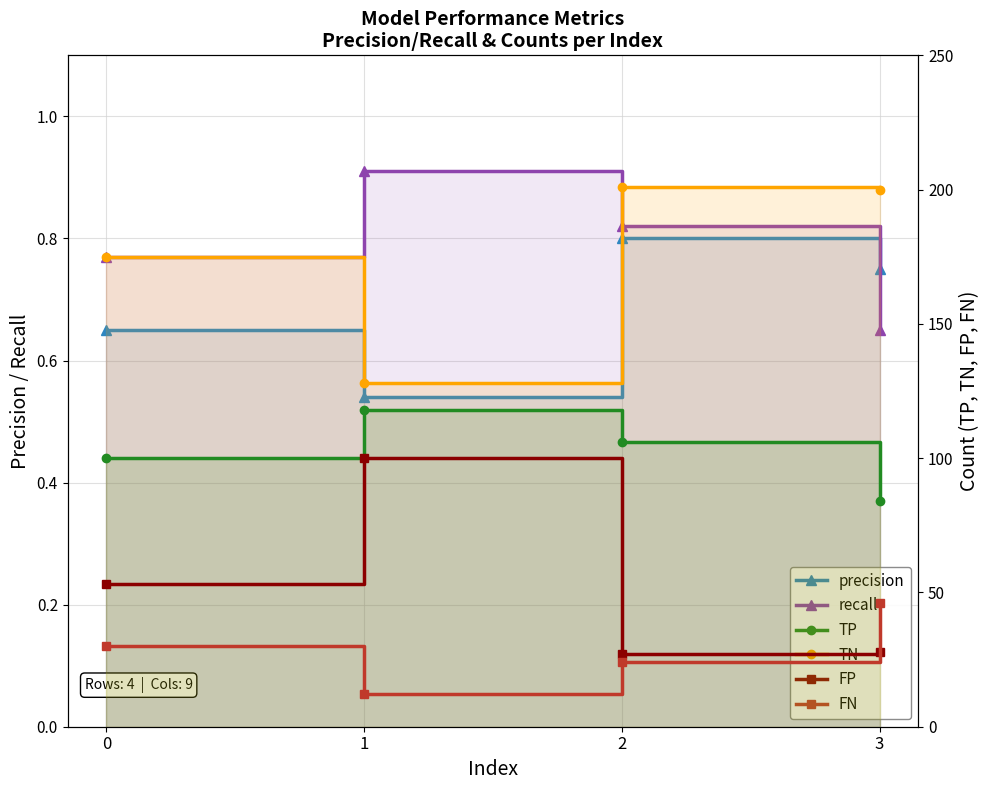

Read the precision value at 1.

0.5